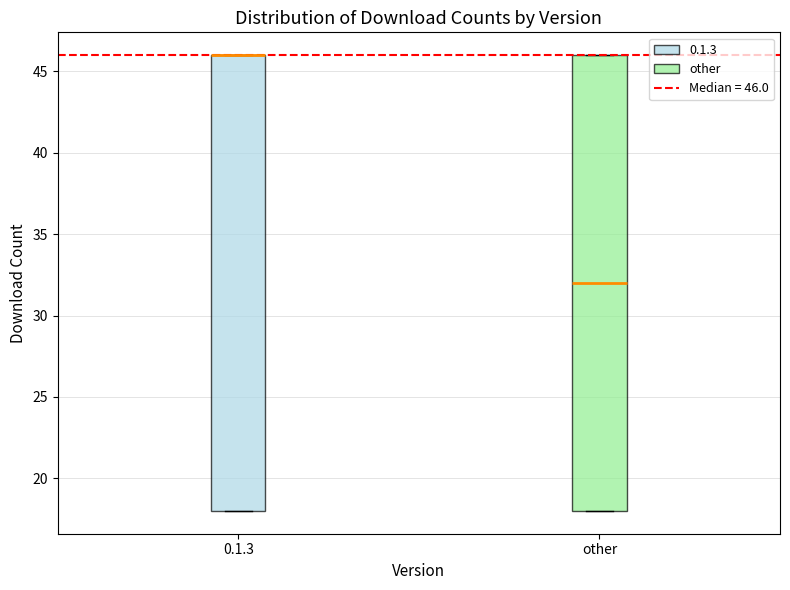

Reading left to right, read every box against the y-axis: the position of its median line, the range the box covers, and the ends of its whiskers. The values are not printed on the chart, so give them approximately, as read against the axis.

0.1.3: median 46 (drawn on the box's upper edge), box 18 to 46, whiskers 18 to 46
other: median 32, box 18 to 46, whiskers 18 to 46